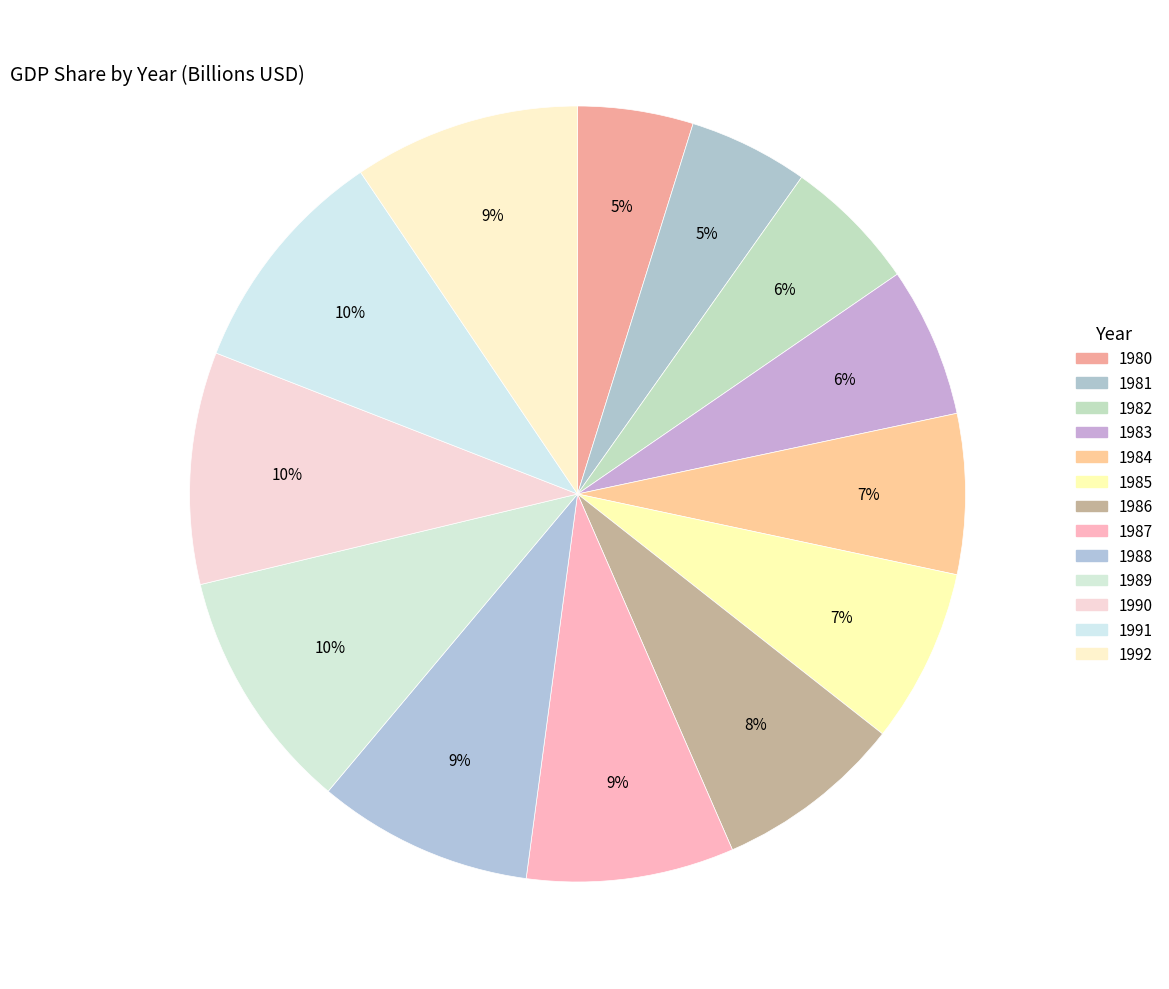

What percentage is the 1987 slice, to the nearest percent?

9%